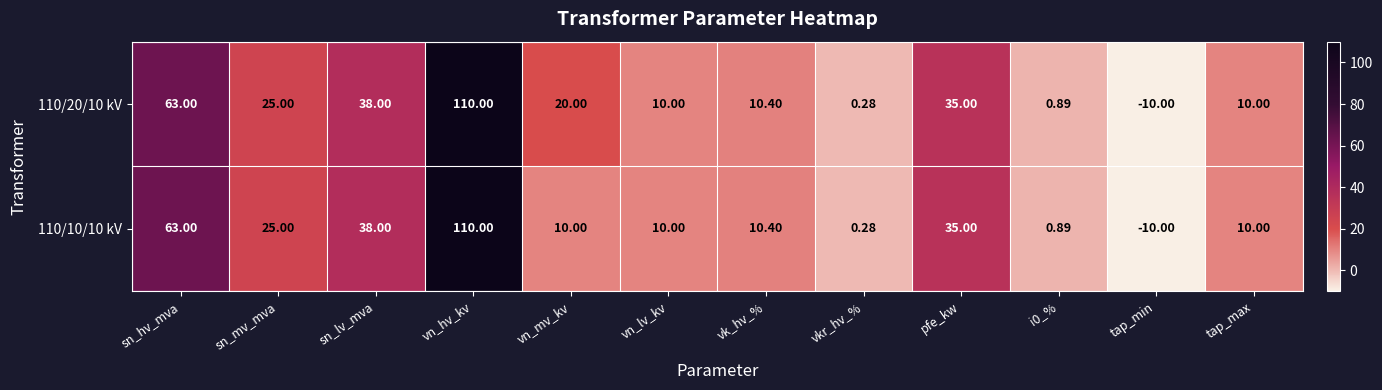

At which category is the sum across all series the highest?

vn_hv_kv